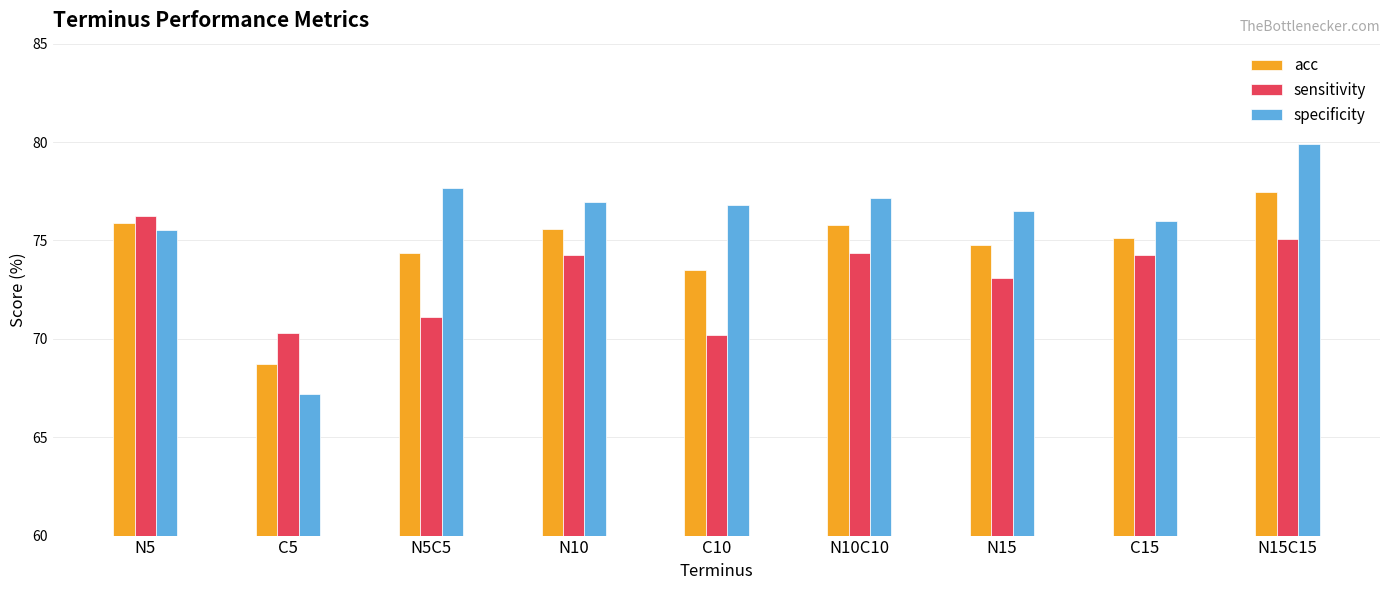

At which label is specificity closest to 73?

N5